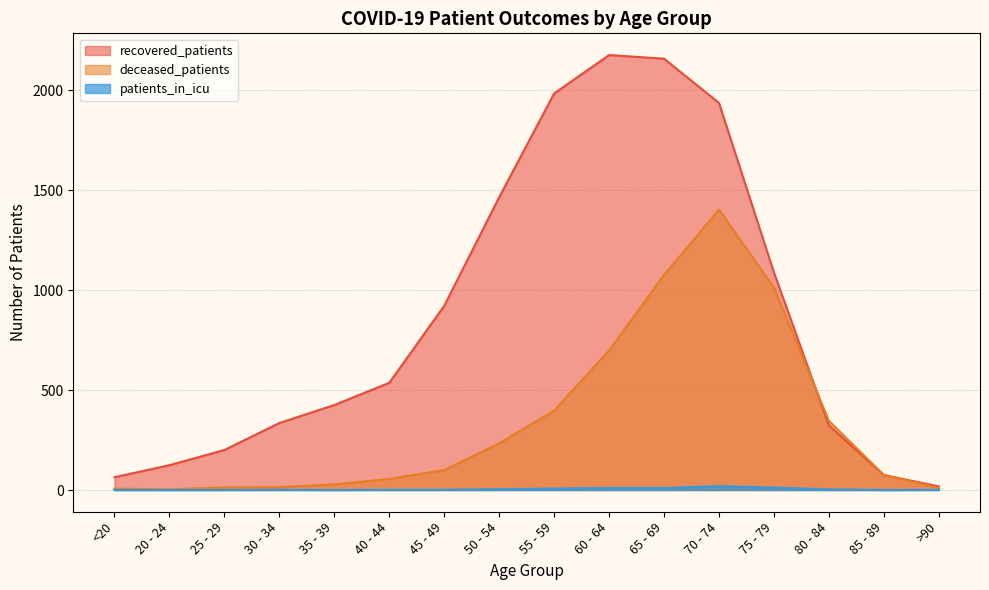

Reading left to right, transcribe all the data shown in this chart.

recovered_patients: <20=64	20 - 24=124	25 - 29=200	30 - 34=335	35 - 39=425	40 - 44=536	45 - 49=921	50 - 54=1464	55 - 59=1983	60 - 64=2175	65 - 69=2157	70 - 74=1936	75 - 79=1088	80 - 84=323	85 - 89=75	>90=18
deceased_patients: <20=7	20 - 24=3	25 - 29=13	30 - 34=14	35 - 39=28	40 - 44=55	45 - 49=100	50 - 54=233	55 - 59=397	60 - 64=698	65 - 69=1075	70 - 74=1402	75 - 79=1012	80 - 84=346	85 - 89=75	>90=10
patients_in_icu: <20=0	20 - 24=0	25 - 29=0	30 - 34=1	35 - 39=0	40 - 44=1	45 - 49=1	50 - 54=4	55 - 59=7	60 - 64=10	65 - 69=10	70 - 74=19	75 - 79=12	80 - 84=3	85 - 89=0	>90=1